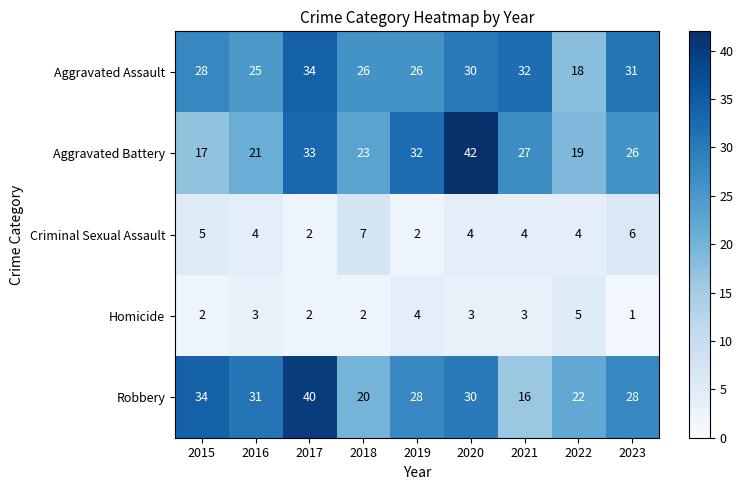

The Criminal Sexual Assault series shows 1 at 2016. True or false?

False